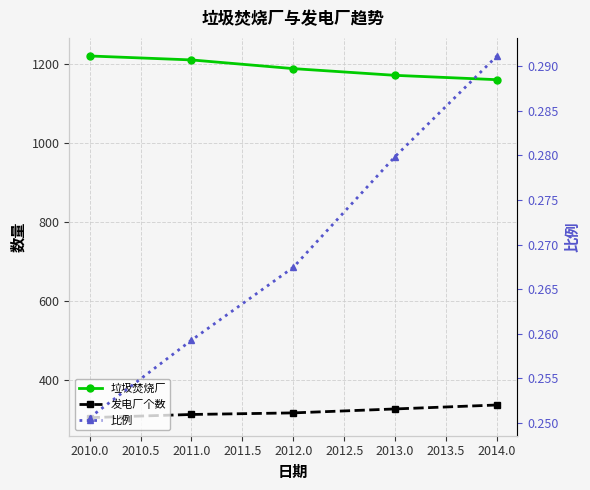

True or false: 发电厂个数 has more than 1 points higher than both neighbors.

False